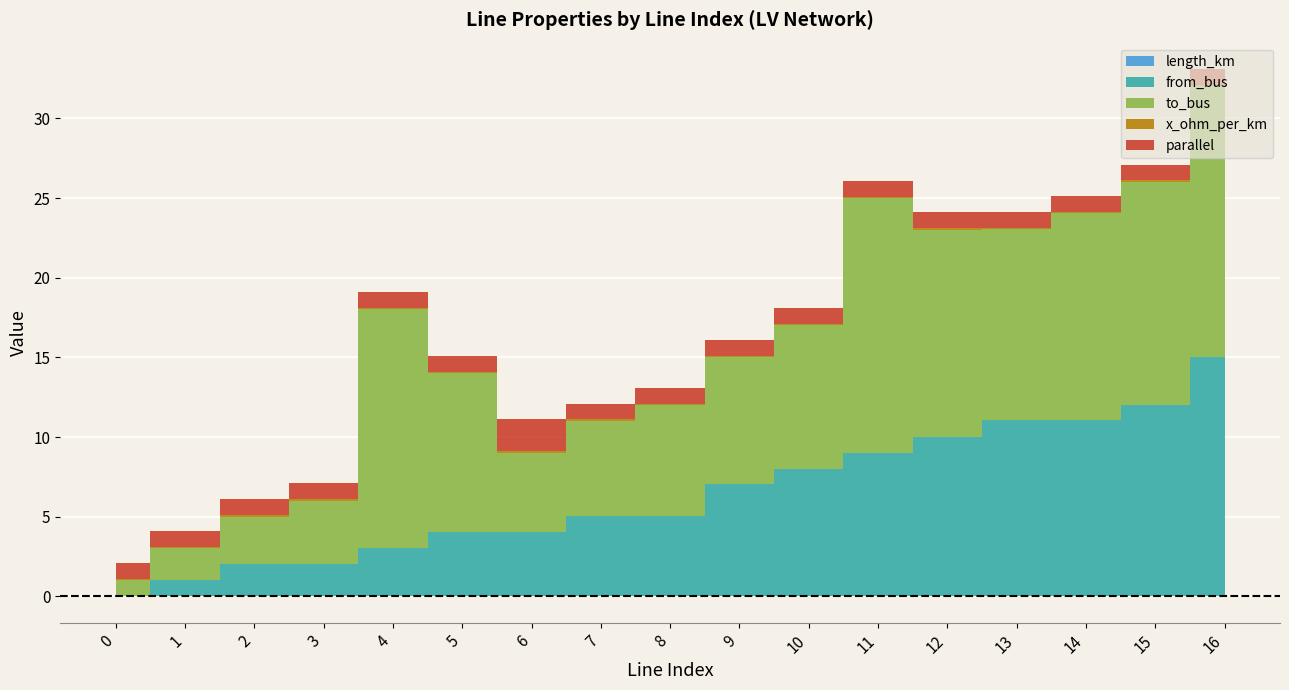

How many series are shown in this chart?

5